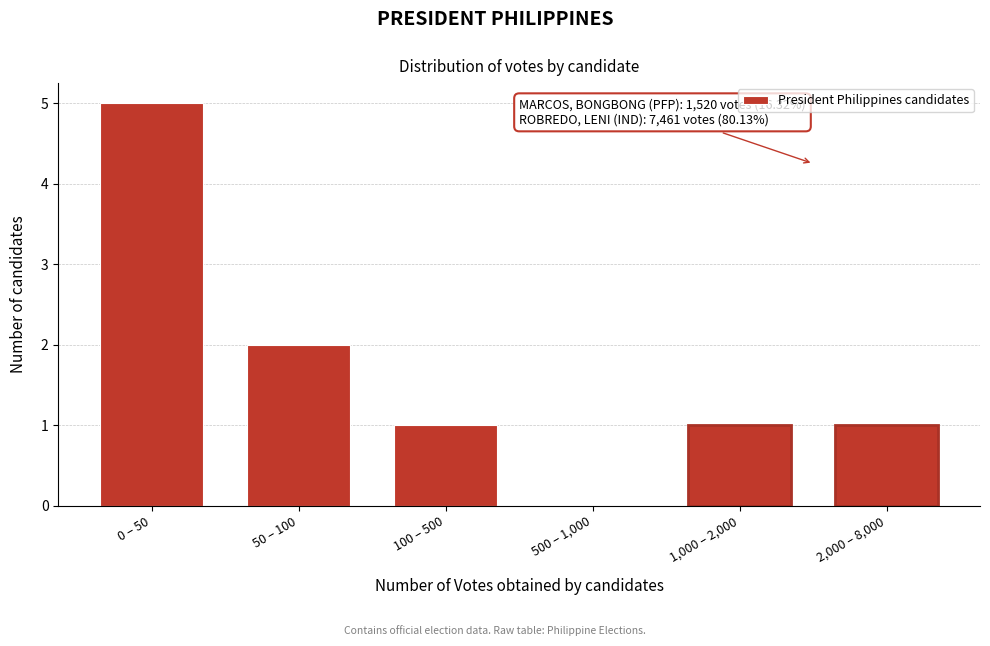

Reading left to right, what are all the values shown in this chart?

0 – 50=5	50 – 100=2	100 – 500=1	500 – 1,000=0	1,000 – 2,000=1	2,000 – 8,000=1